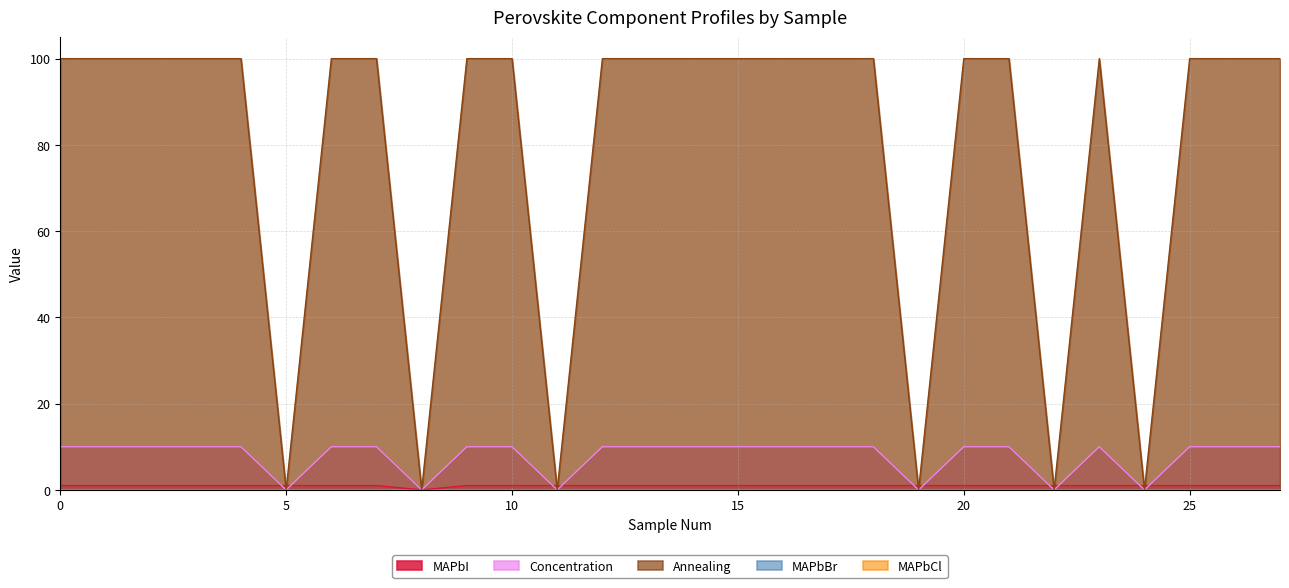

How many interior local valleys does the Annealing series have?

6